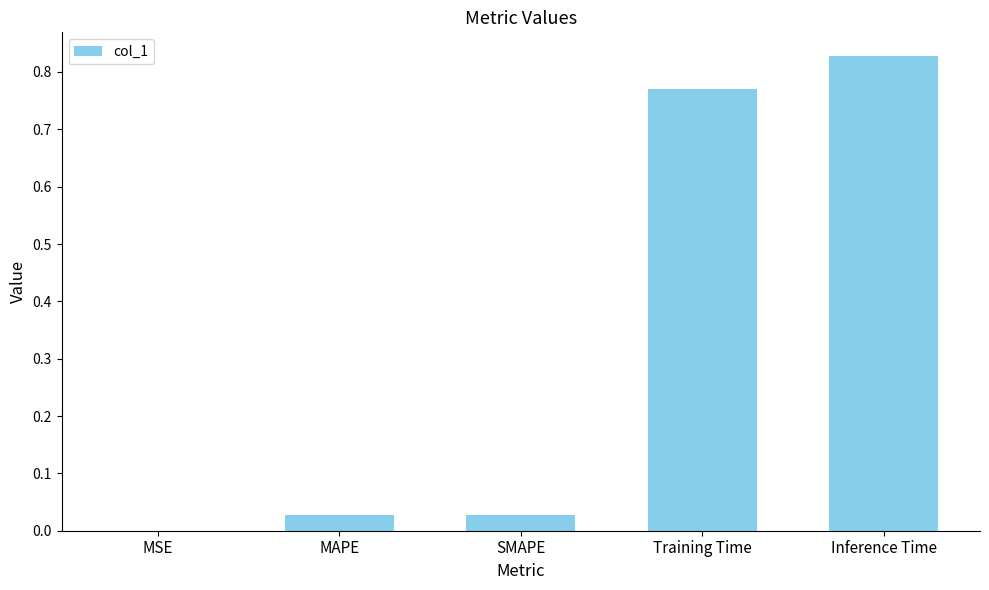

Which category has the highest value across all series?

Inference Time